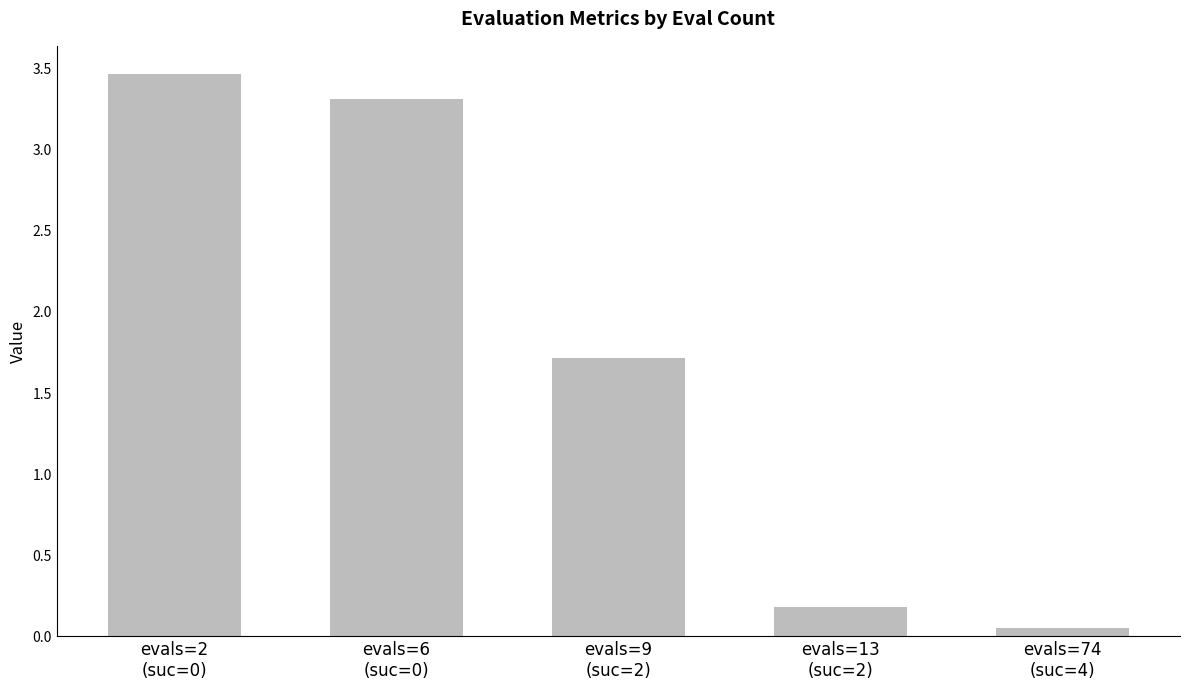

Rank the categories by value from lowest to highest.

evals=74
(suc=4), evals=13
(suc=2), evals=9
(suc=2), evals=6
(suc=0), evals=2
(suc=0)